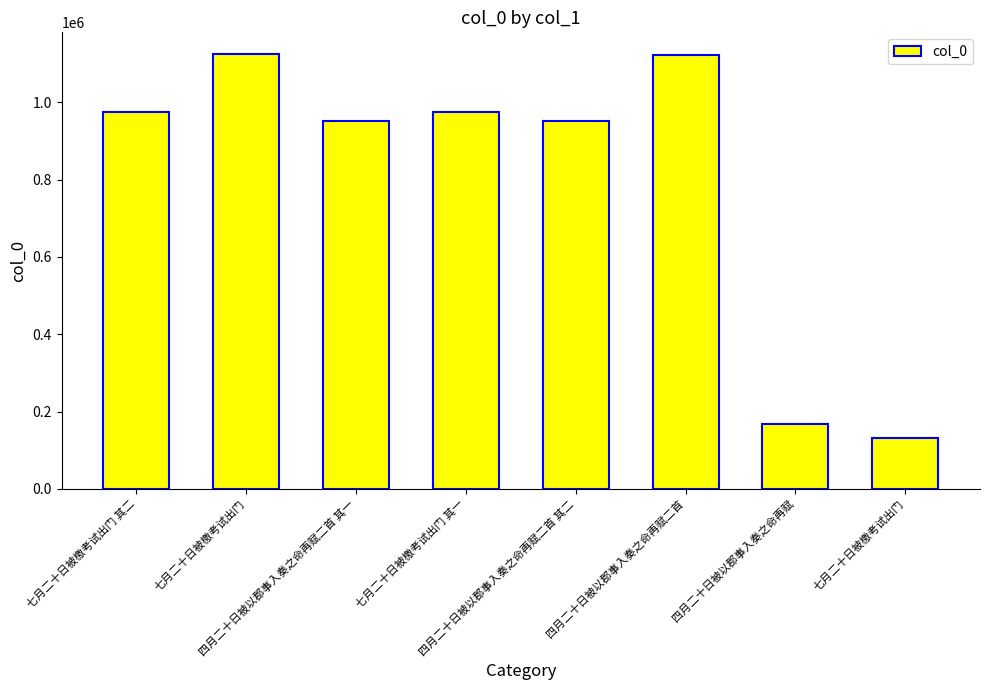

What is the average value?

799769